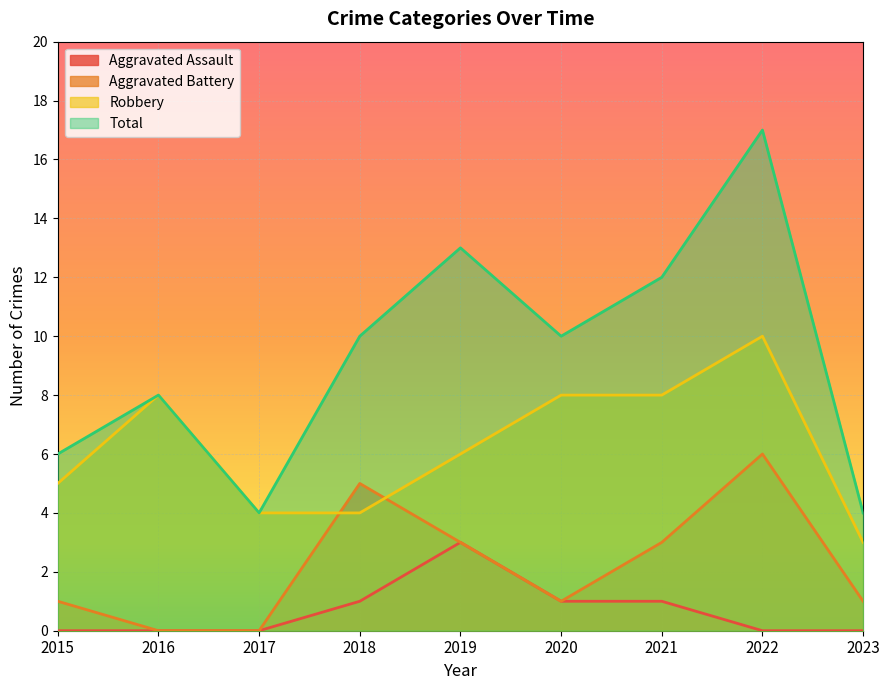

Reading left to right, extract all data points from this chart.

Aggravated Assault: 0	0	0	1	3	1	1	0	0
Aggravated Battery: 1	0	0	5	3	1	3	6	1
Robbery: 5	8	4	4	6	8	8	10	3
Total: 6	8	4	10	13	10	12	17	4